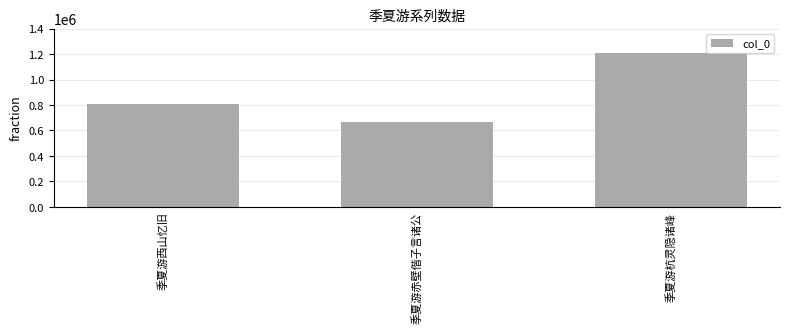

Reading right to left, transcribe all the data shown in this chart.

1212054	667975	809454